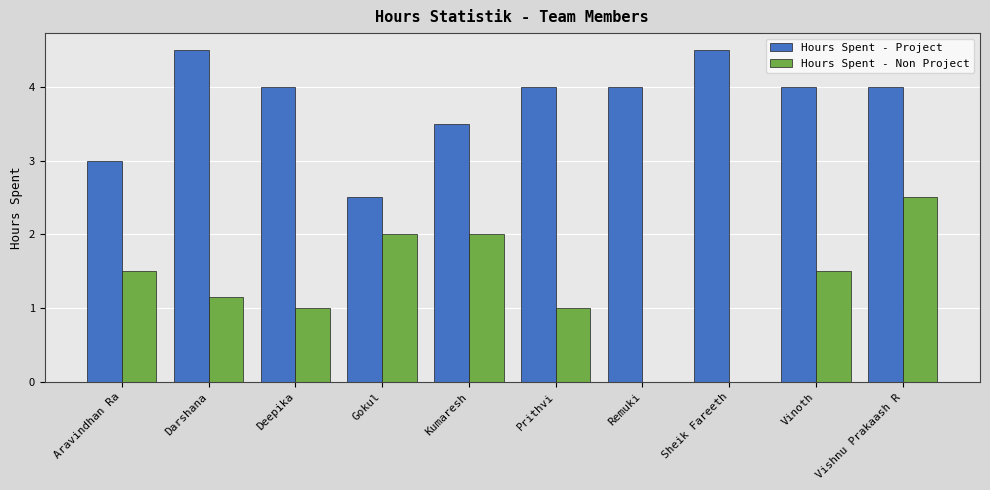

At which label does Hours Spent - Non Project first exceed 1?

Aravindhan Ra